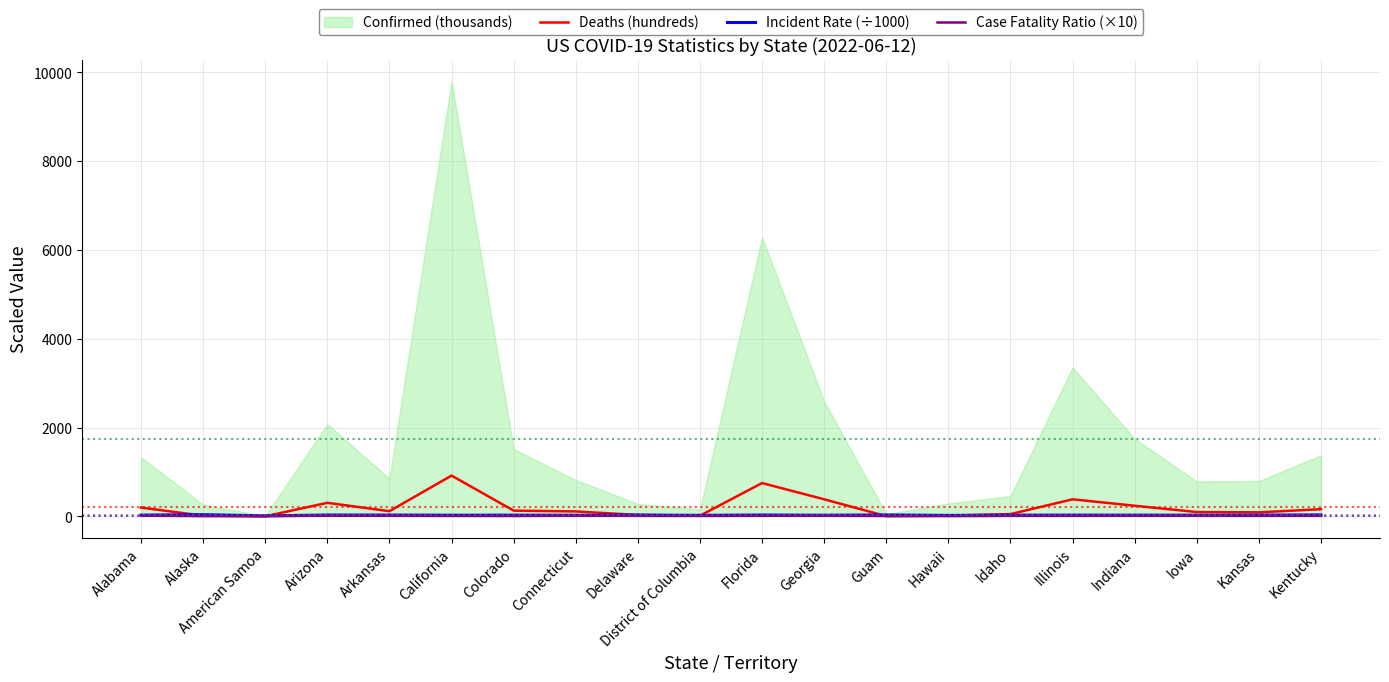

What is the difference between the second highest and second lowest values in the Case Fatality Ratio (×10) series?

9.8